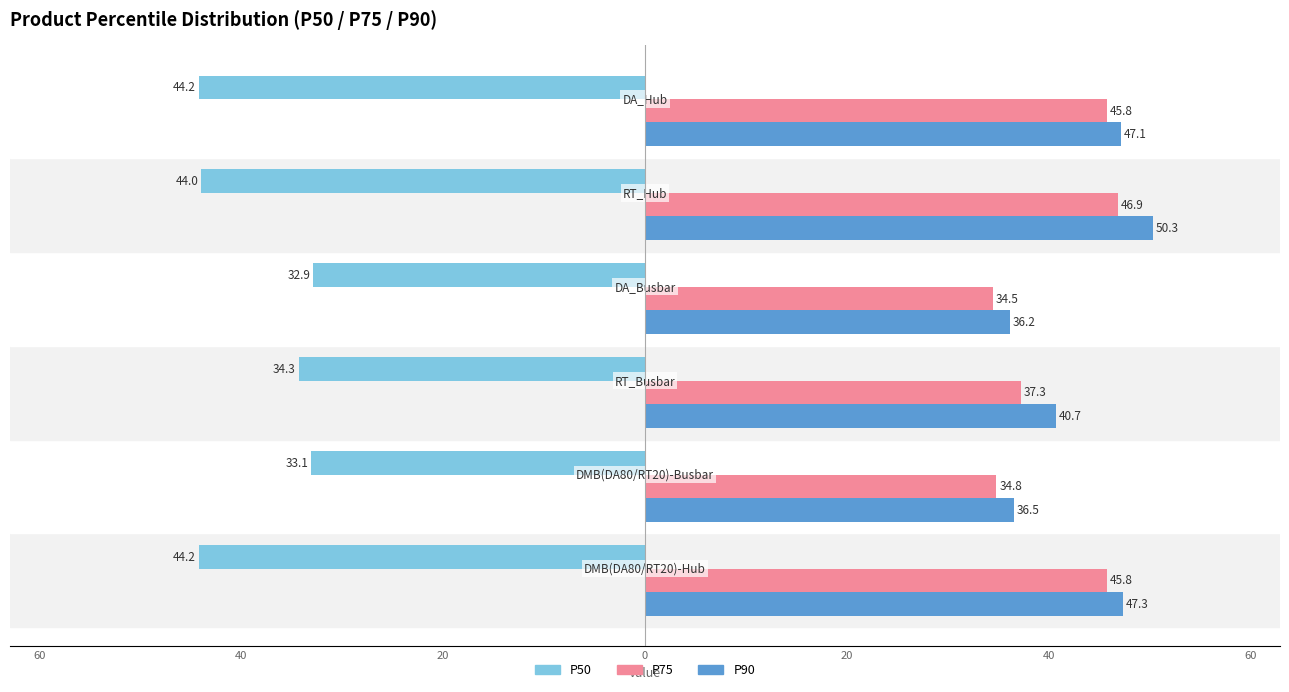

What are all the series names shown in the legend?

P50, P75, P90